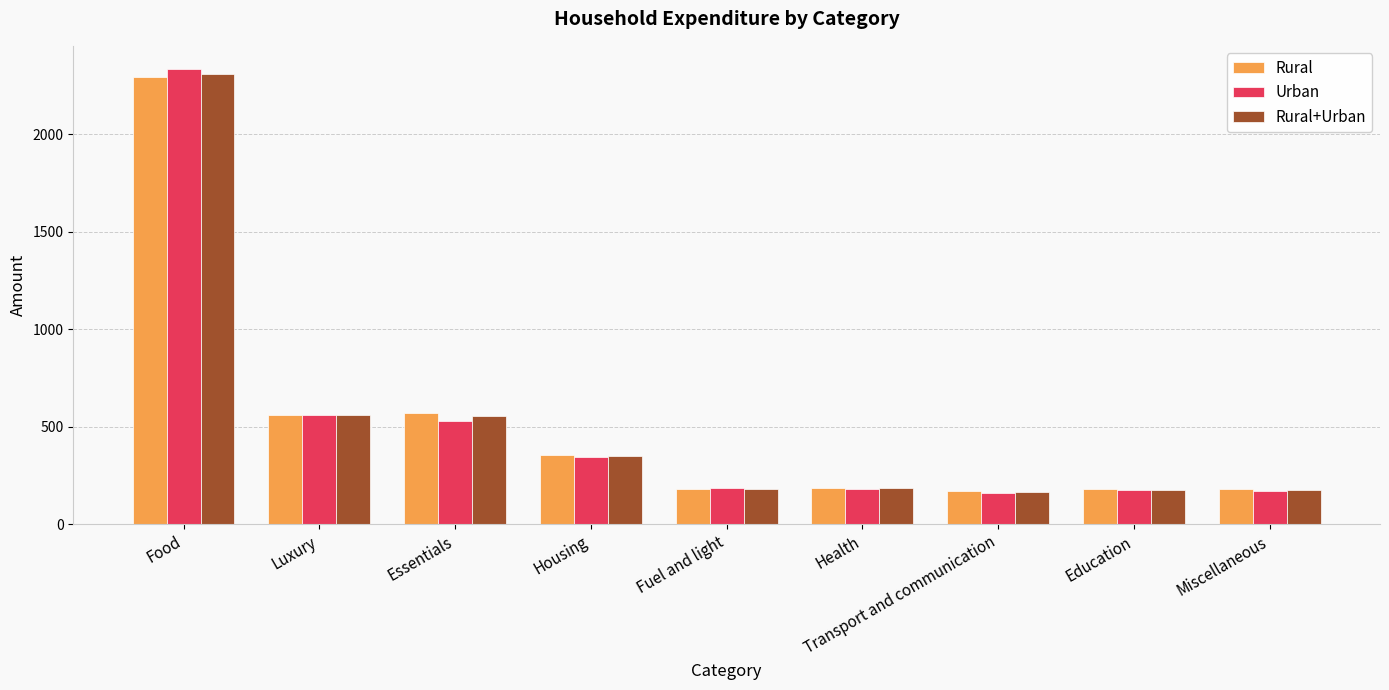

What is the spread (max minus min) of values at Education?

5.5